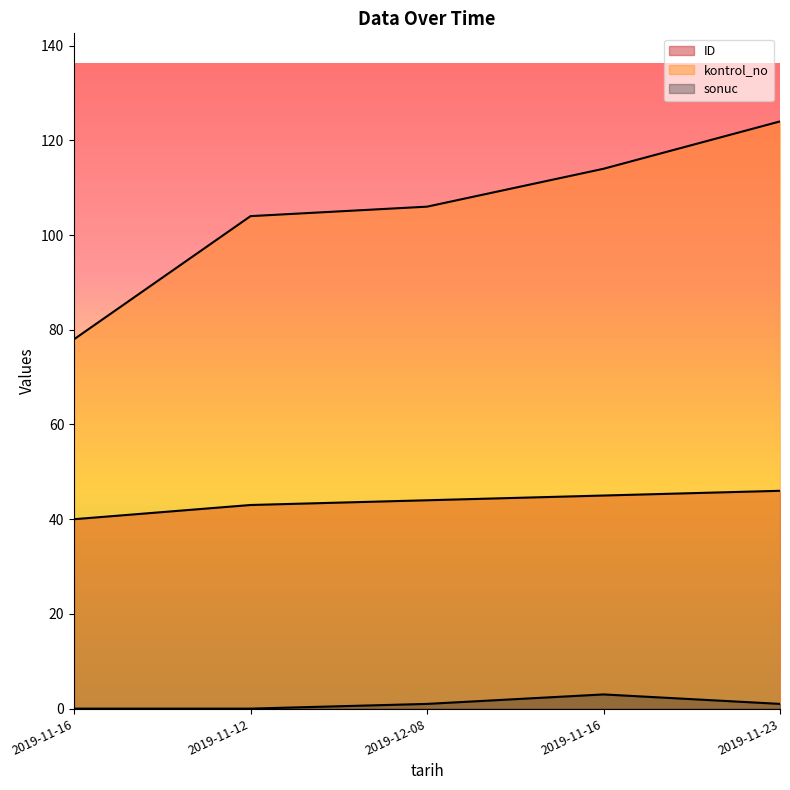

What is the lowest value of the kontrol_no series?

78